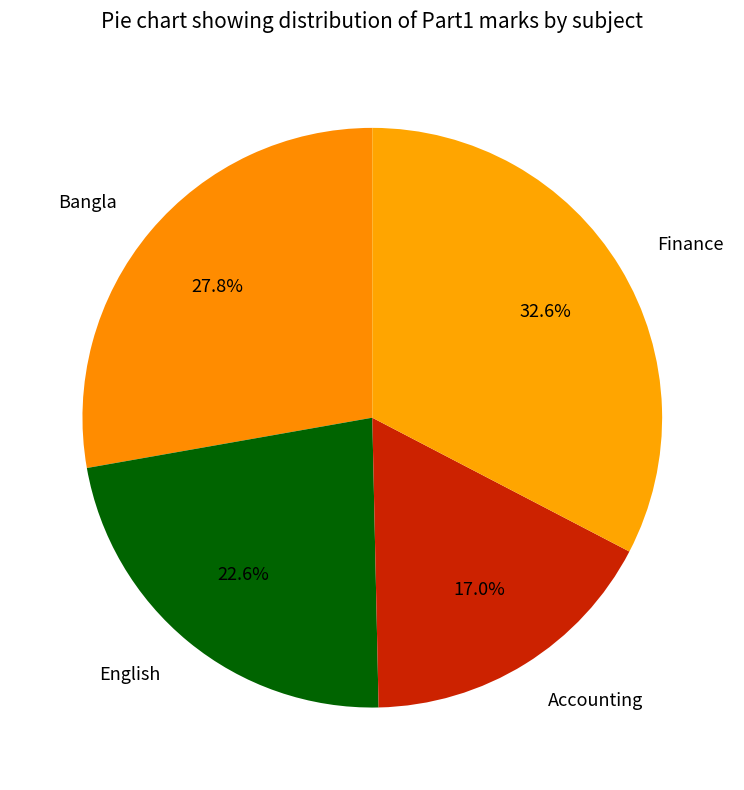

What is the smallest slice in the pie chart?

Accounting